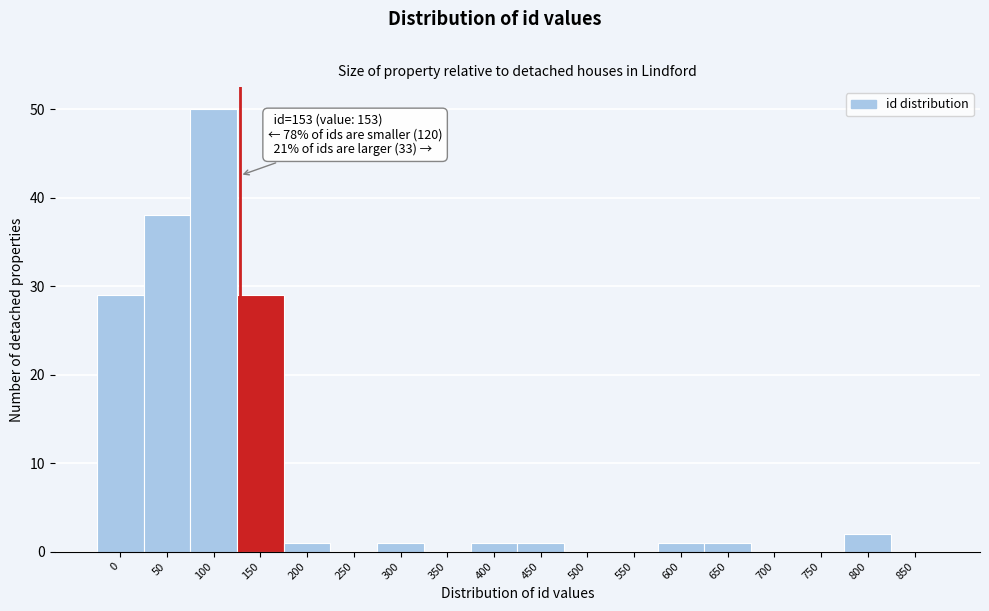

Reading left to right, transcribe all the data shown in this chart.

0=29	50=38	100=50	150=29	200=1	250=0	300=1	350=0	400=1	450=1	500=0	550=0	600=1	650=1	700=0	750=0	800=2	850=0